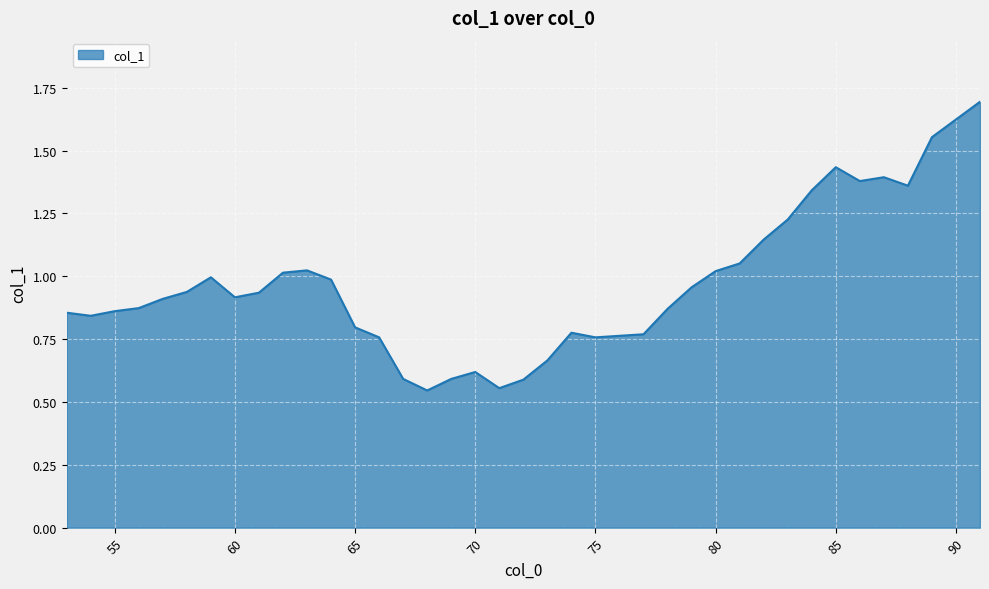

Does the chart have visible grid lines?

Yes